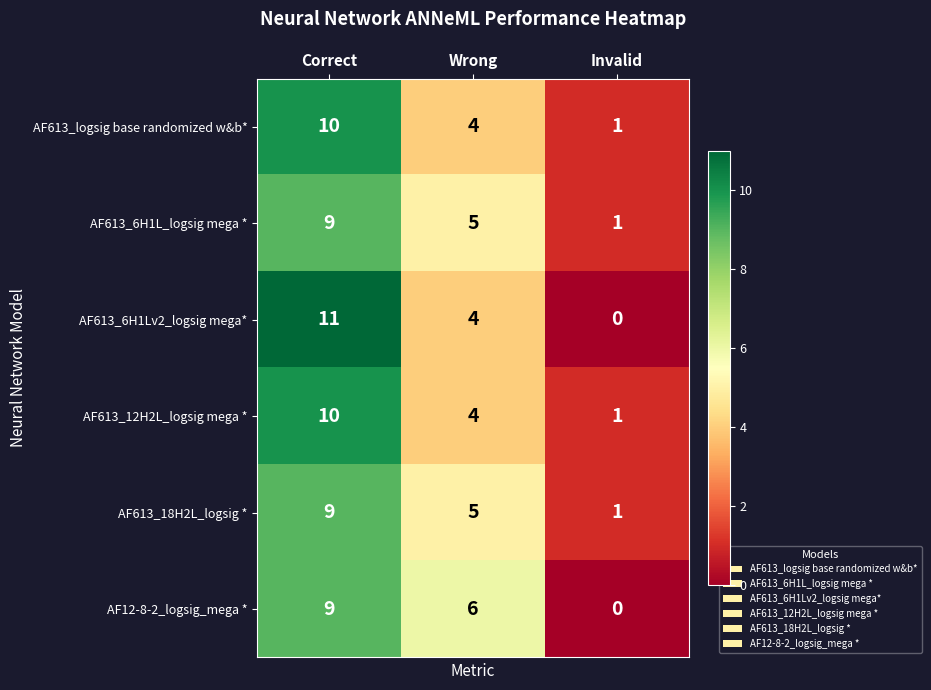

What is the total value across all series at Correct?

58